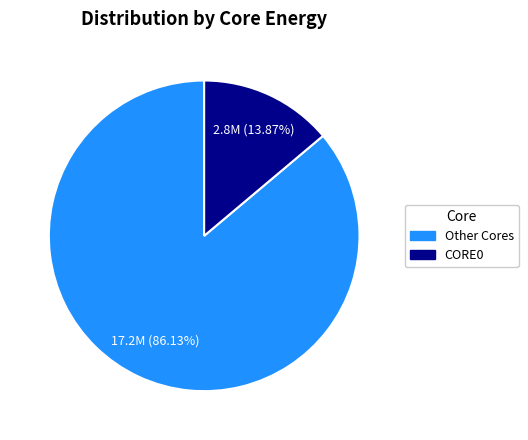

Does any single category account for the majority?

Yes